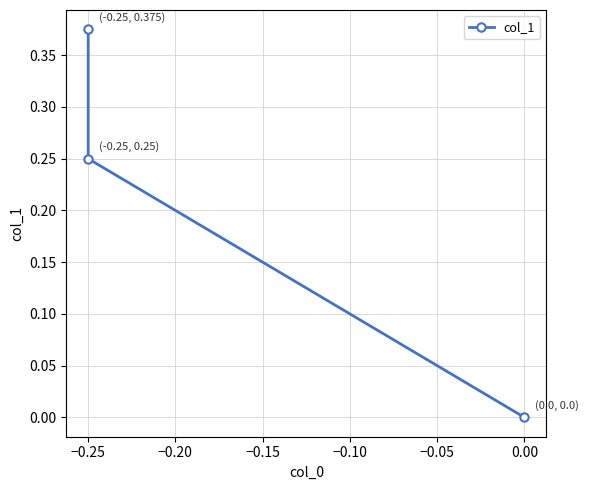

What is the change in value from −0.30 to −0.20?

-0.4